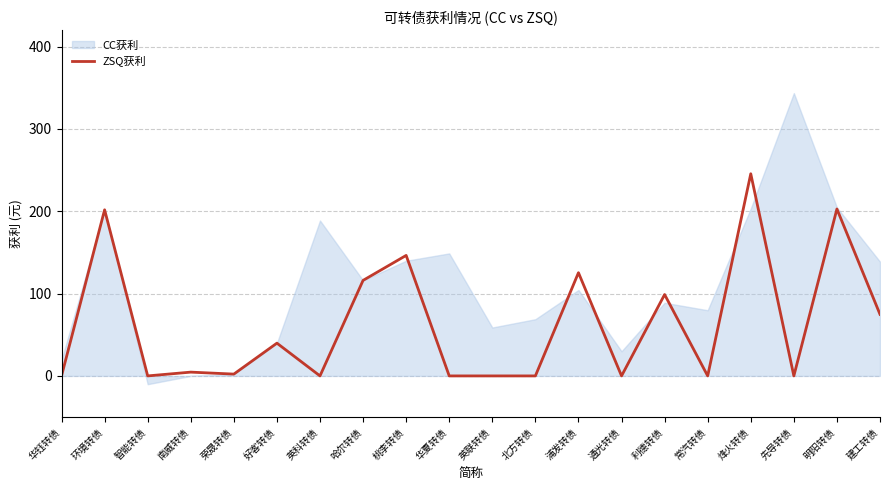

Reading left to right, transcribe all the data shown in this chart.

华钰转债=0.0	环境转债=201.8	智能转债=0.0	南威转债=4.6	荣晟转债=2.2	好客转债=39.8	英科转债=0.0	哈尔转债=116.0	桃李转债=146.4	华夏转债=0.0	英联转债=0.0	北方转债=0.0	浦发转债=125.4	通光转债=0.0	利德转债=98.8	常汽转债=0.0	烽火转债=245.6	先导转债=0.0	明阳转债=202.8	建工转债=74.8